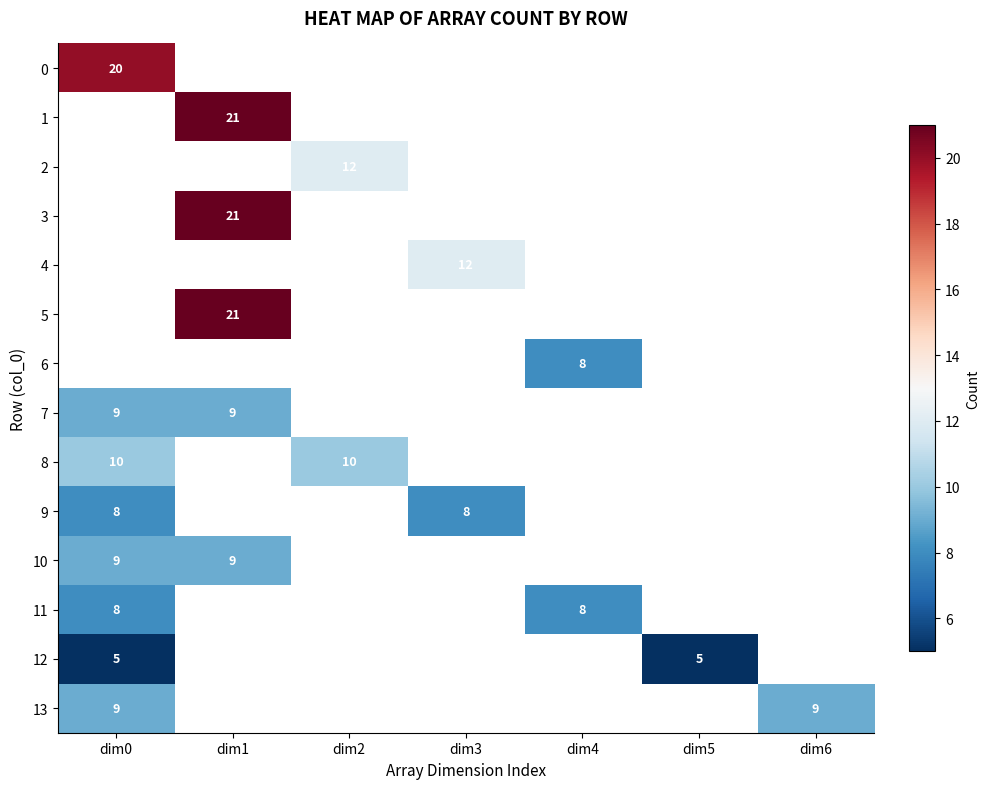

What is the smallest value displayed?

5.0